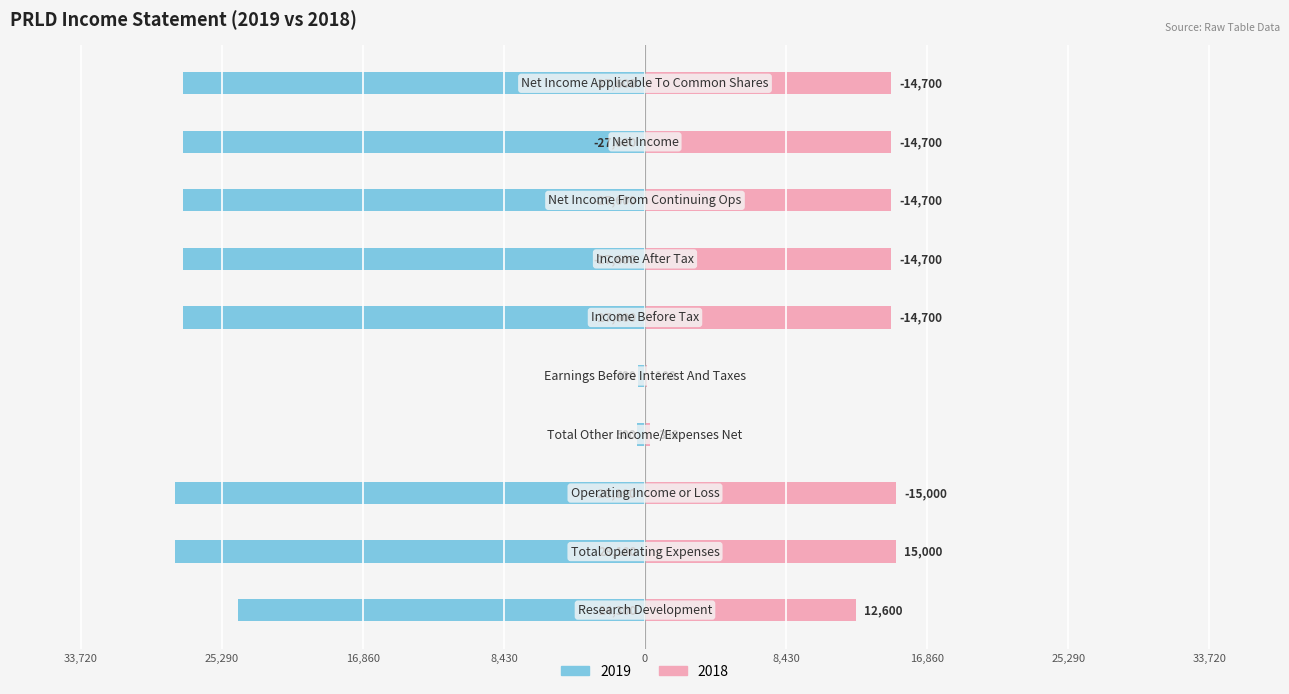

What is the minimum value shown in the chart?

-28100